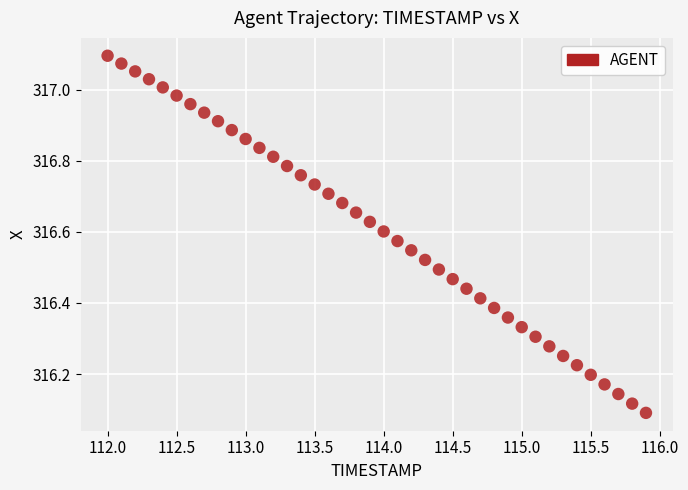

What is the range of Y values (max minus min)?

1.0